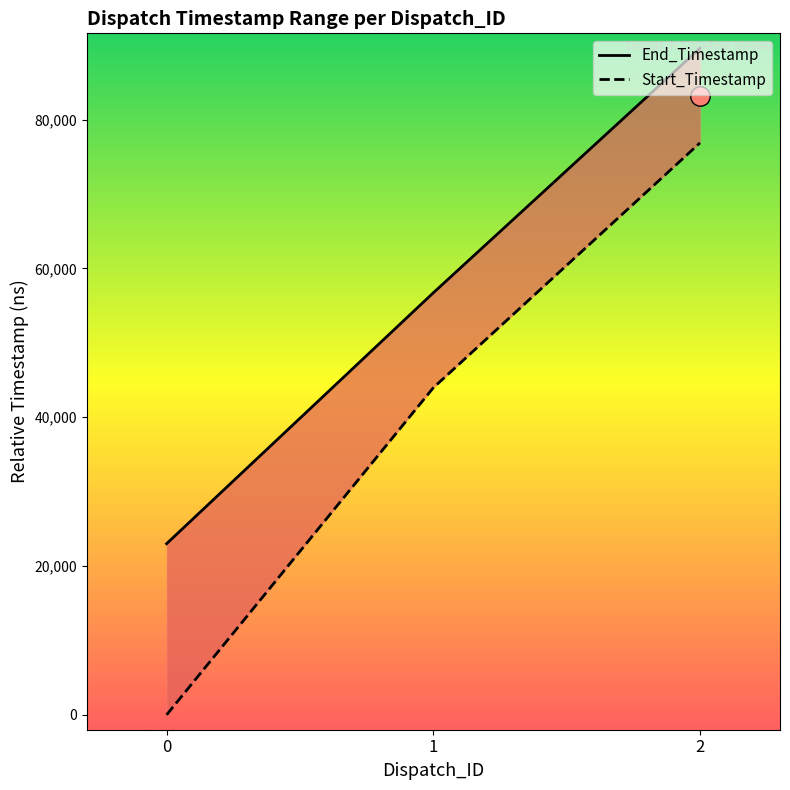

What is the value of the End_Timestamp point at the 2nd from the left?

56718